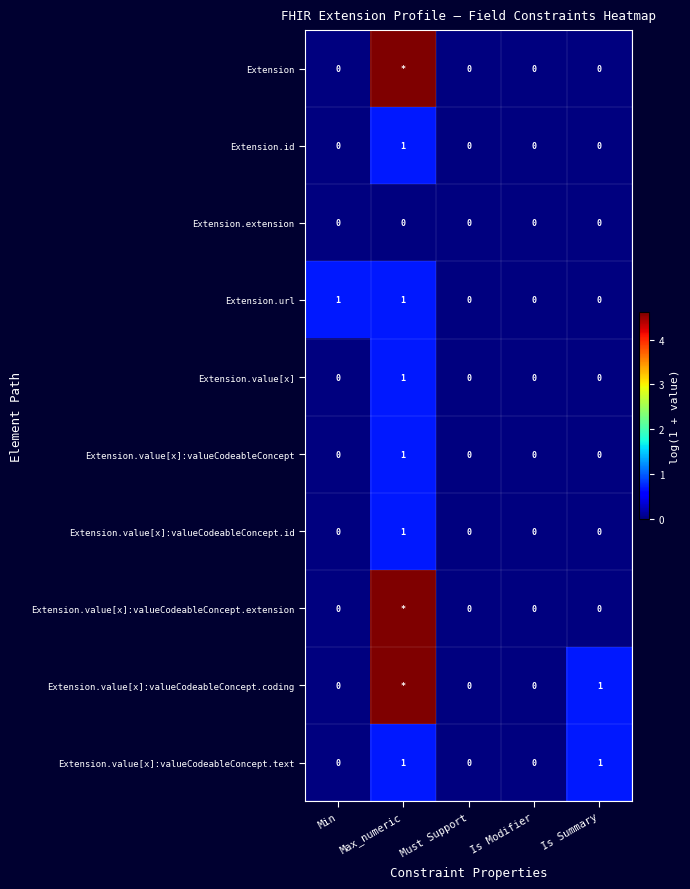

Is the value of Extension.value[x]:valueCodeableConcept.extension at Is Modifier greater than the value of Extension.value[x]:valueCodeableConcept at Max_numeric?

No